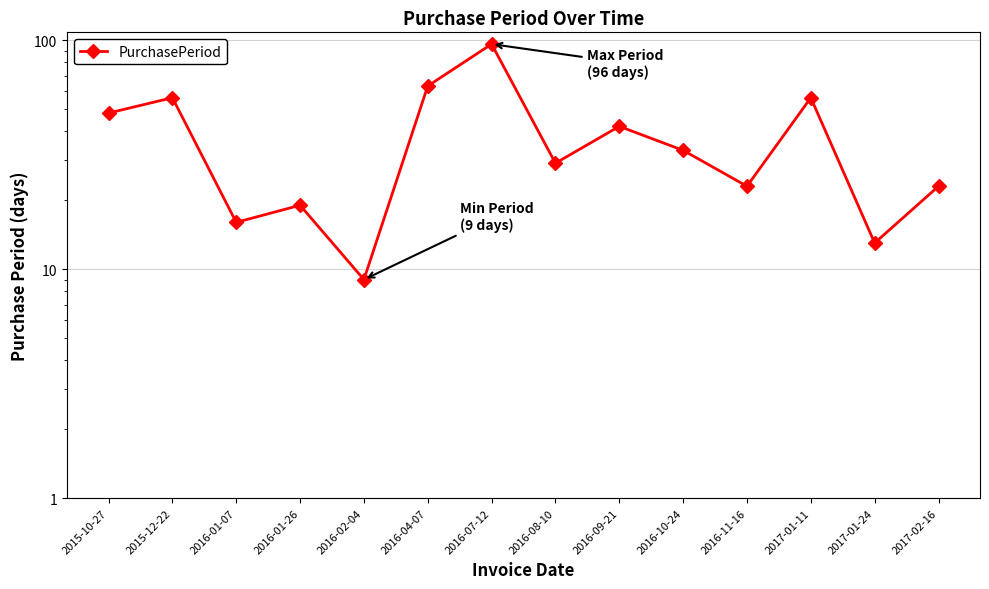

Read the value at 2016-01-26.

19